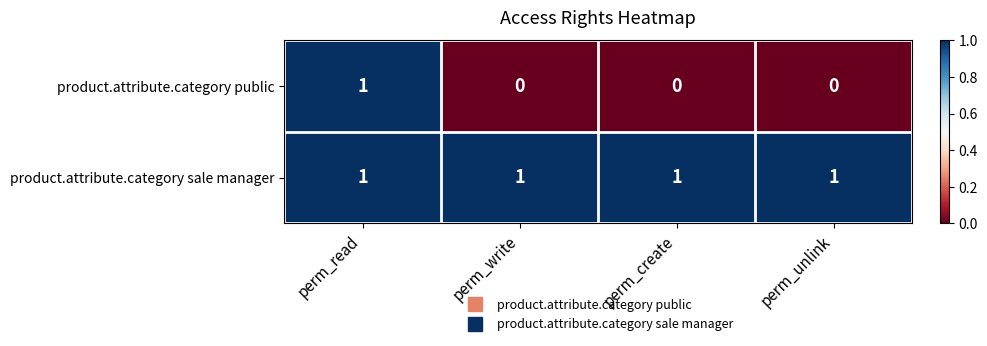

At how many categories does at least one series exceed 0?

4